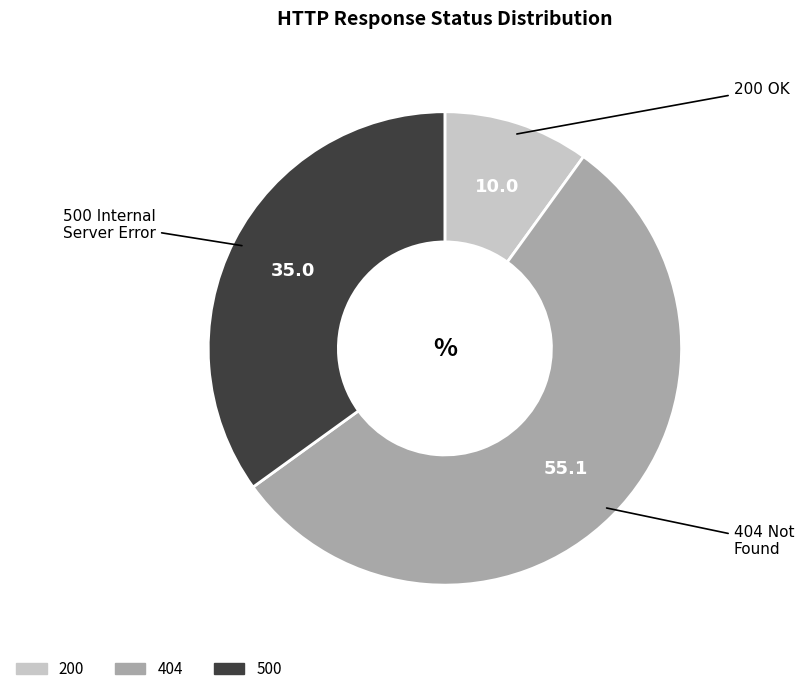

What is the ratio of the value at 200 to the value at 500?

0.3